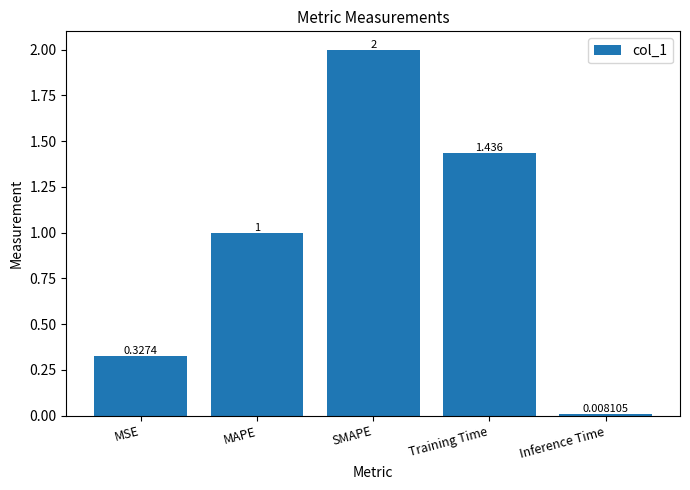

Rank the categories by value from highest to lowest.

SMAPE, Training Time, MAPE, MSE, Inference Time